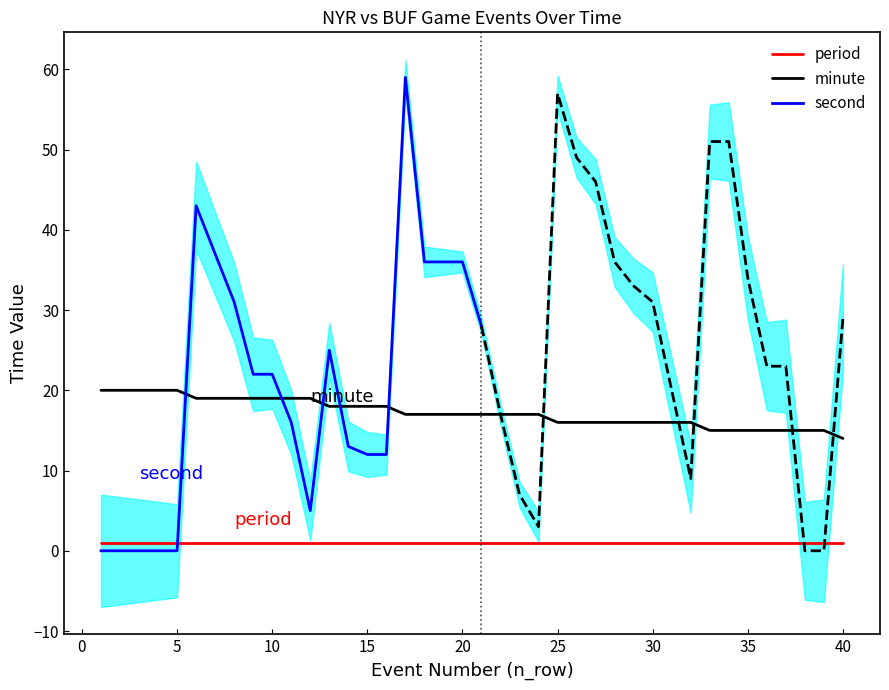

Rank the series by their average value, from lowest to highest.

period, minute, second